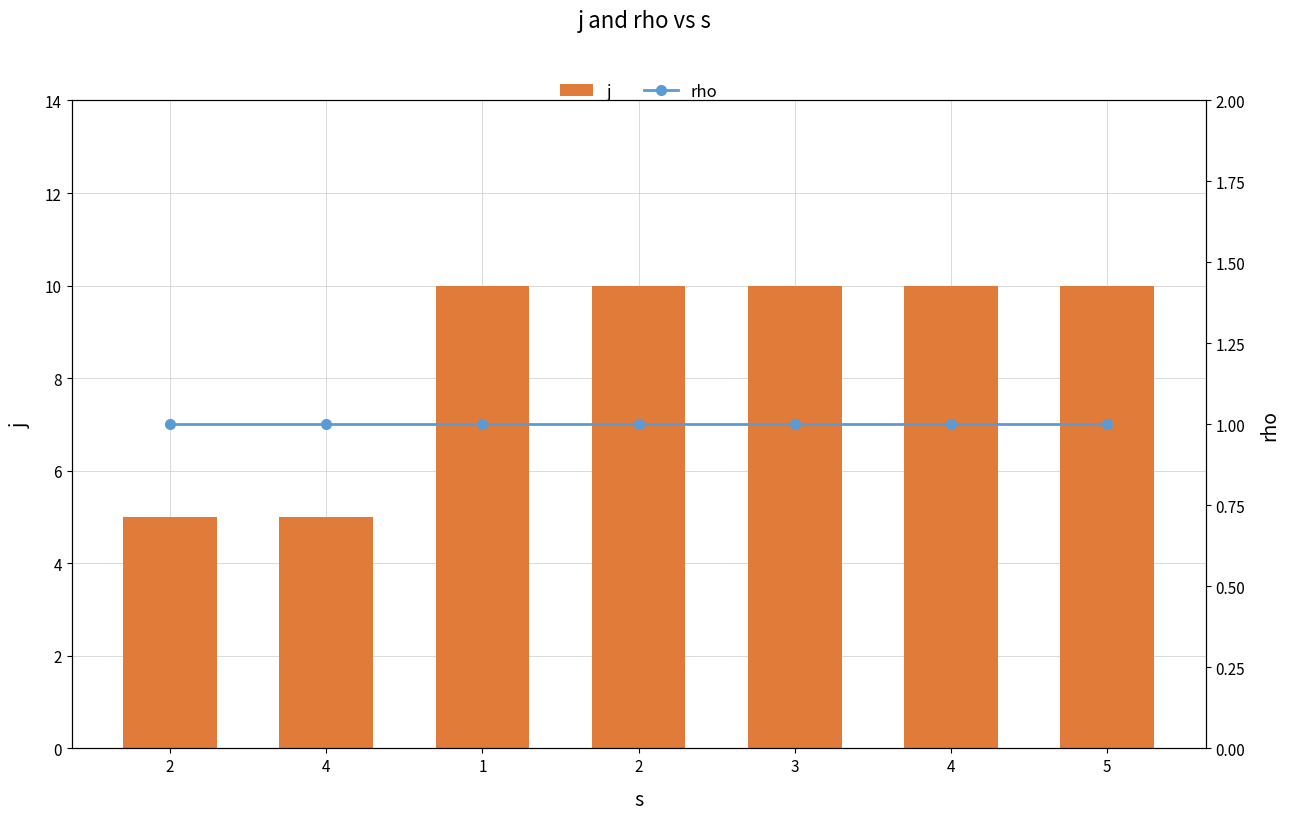

Which series has the widest spread of values?

j